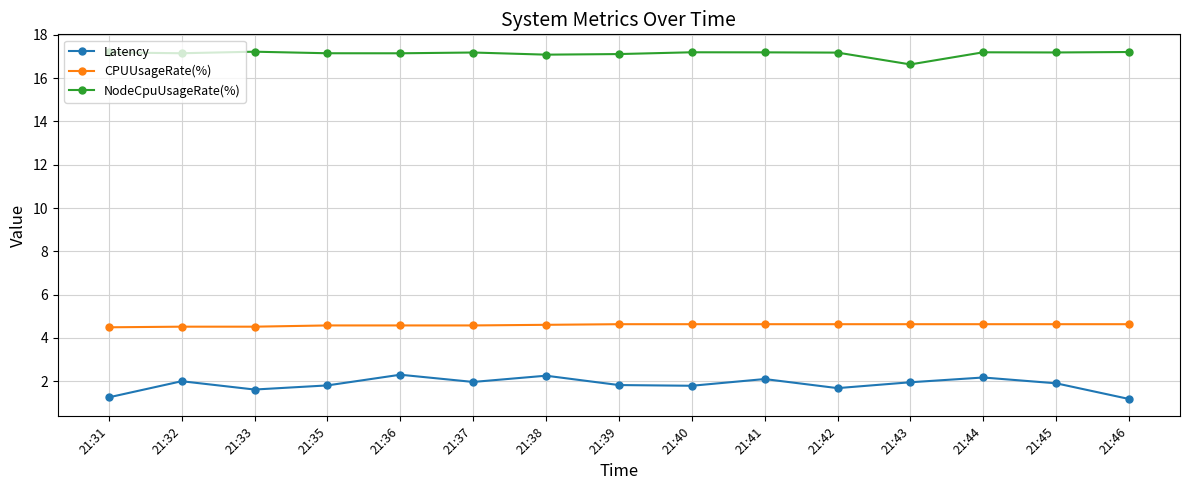

At which label is NodeCpuUsageRate(%) closest to 16?

21:43